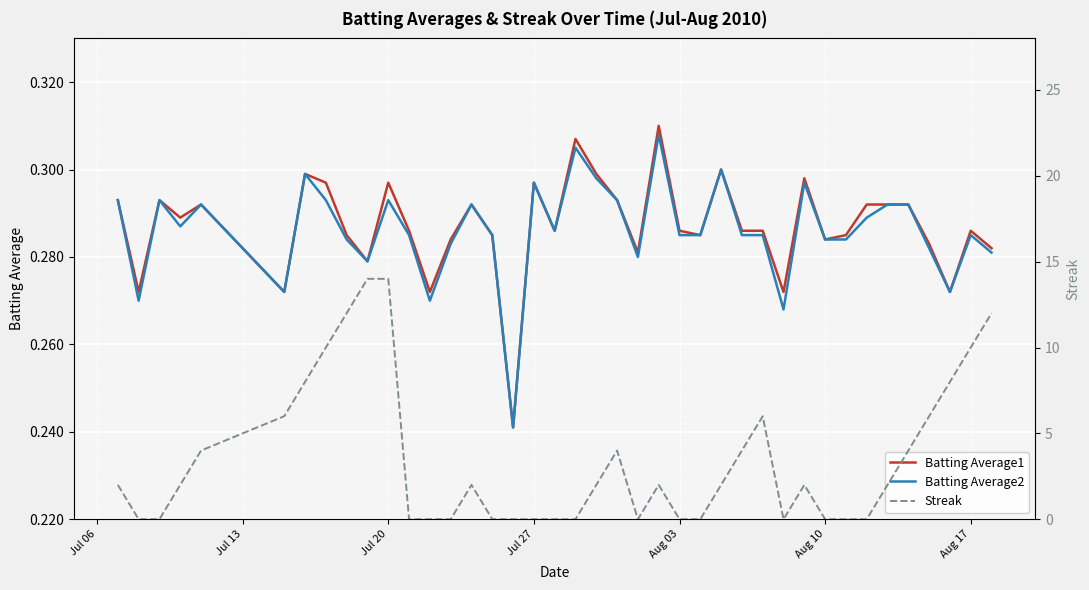

Reading left to right, what are all the values shown in this chart?

Batting Average1: 0.3	0.3	0.3	0.3	0.3	0.3	0.3	0.3	0.3	0.3	0.3	0.3	0.3	0.3	0.3	0.3	0.2	0.3	0.3	0.3	0.3	0.3	0.3	0.3	0.3	0.3	0.3	0.3	0.3	0.3	0.3	0.3	0.3	0.3	0.3	0.3	0.3	0.3	0.3	0.3
Batting Average2: 0.3	0.3	0.3	0.3	0.3	0.3	0.3	0.3	0.3	0.3	0.3	0.3	0.3	0.3	0.3	0.3	0.2	0.3	0.3	0.3	0.3	0.3	0.3	0.3	0.3	0.3	0.3	0.3	0.3	0.3	0.3	0.3	0.3	0.3	0.3	0.3	0.3	0.3	0.3	0.3
Streak: 2.0	0.0	0.0	2.0	4.0	6.0	8.0	10.0	12.0	14.0	14.0	0.0	0.0	0.0	2.0	0.0	0.0	0.0	0.0	0.0	2.0	4.0	0.0	2.0	0.0	0.0	2.0	4.0	6.0	0.0	2.0	0.0	0.0	0.0	2.0	4.0	6.0	8.0	10.0	12.0